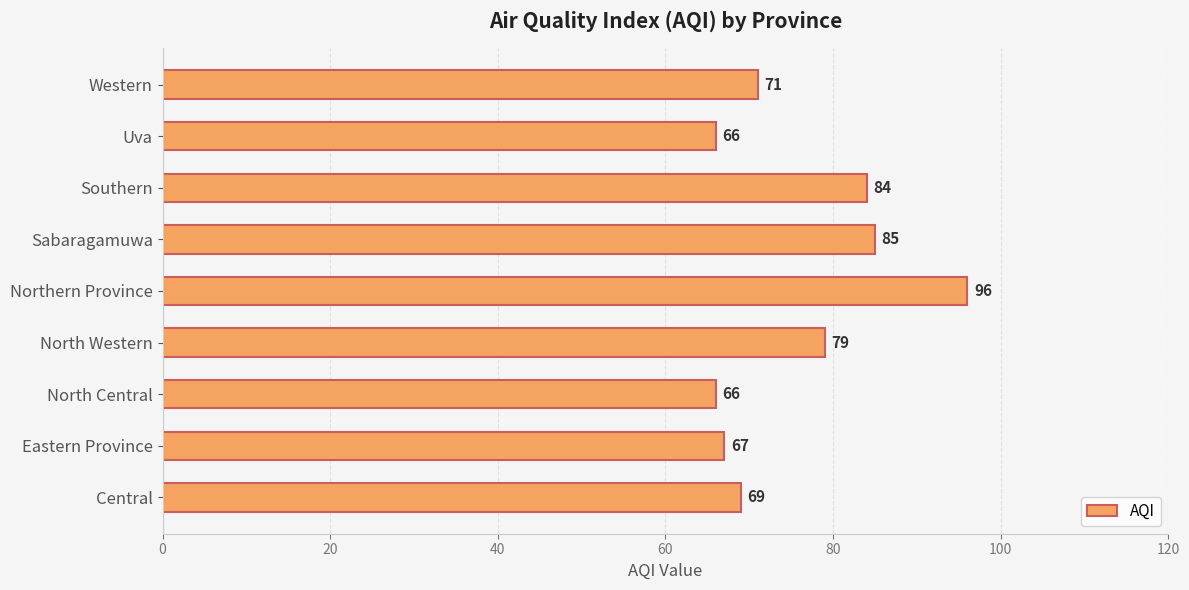

What is the average value?

76